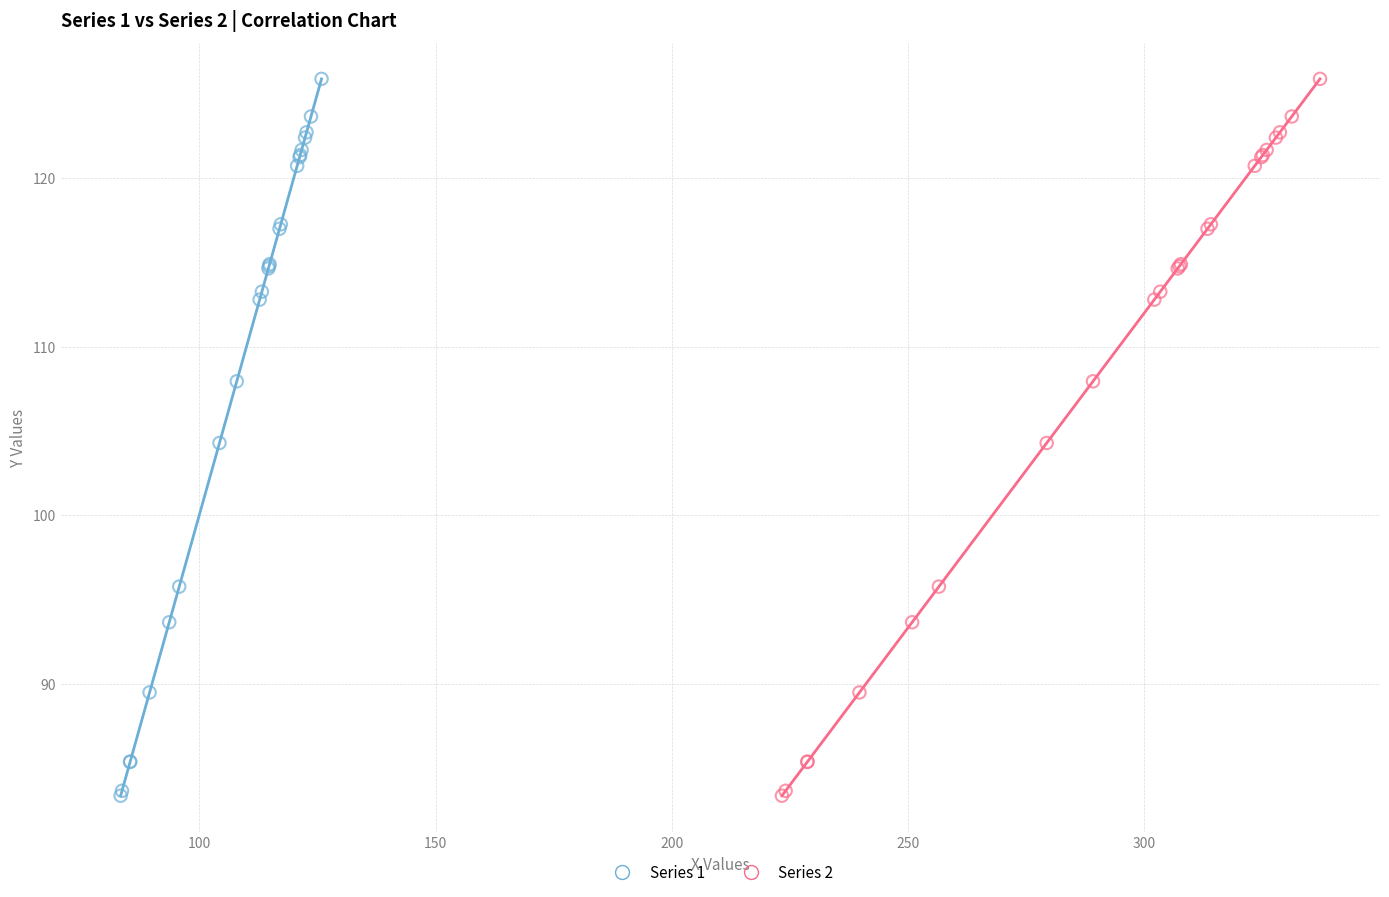

What are all the series names shown in the legend?

Series 1, Series 2